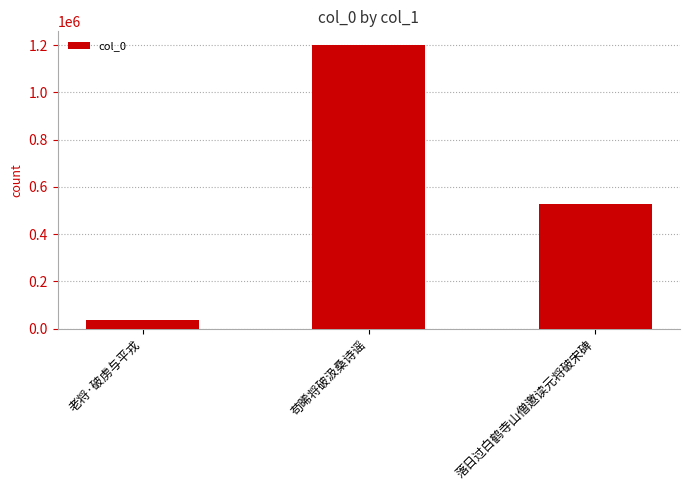

Count the values in the range 37873 to 1198562.

3